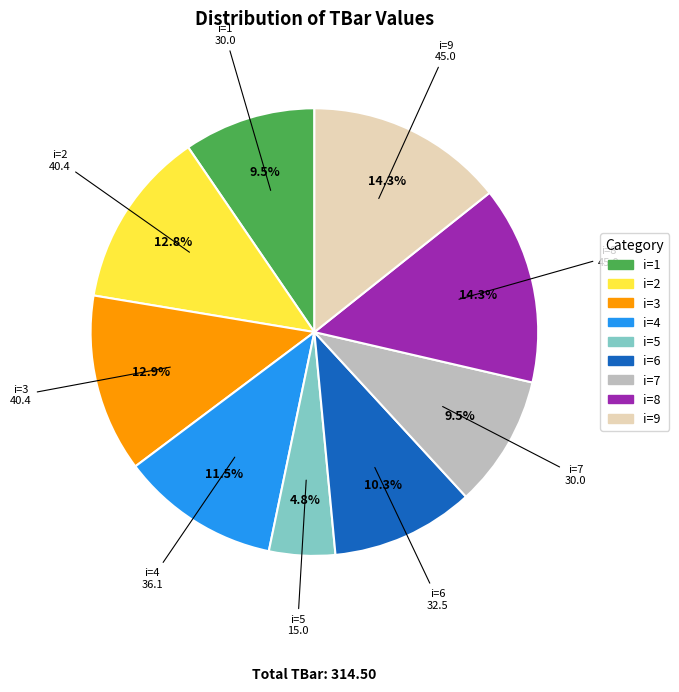

To the nearest percent, what is the average slice percentage?

11%